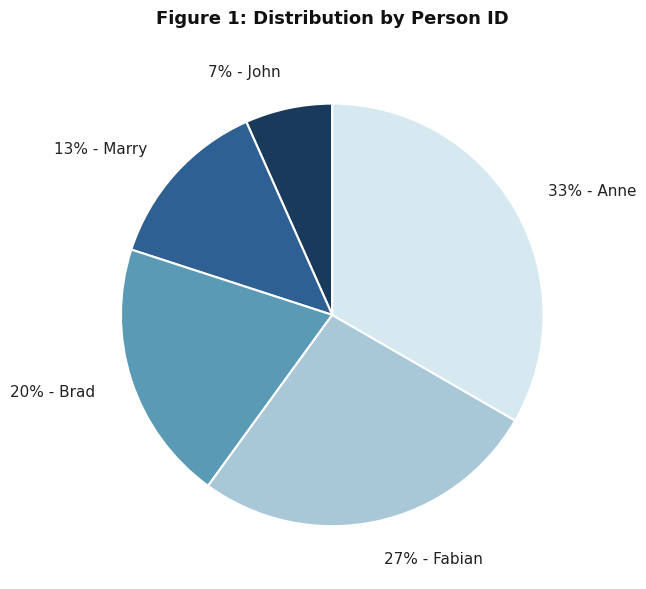

Does 13% - Marry represent more than half of the total?

No